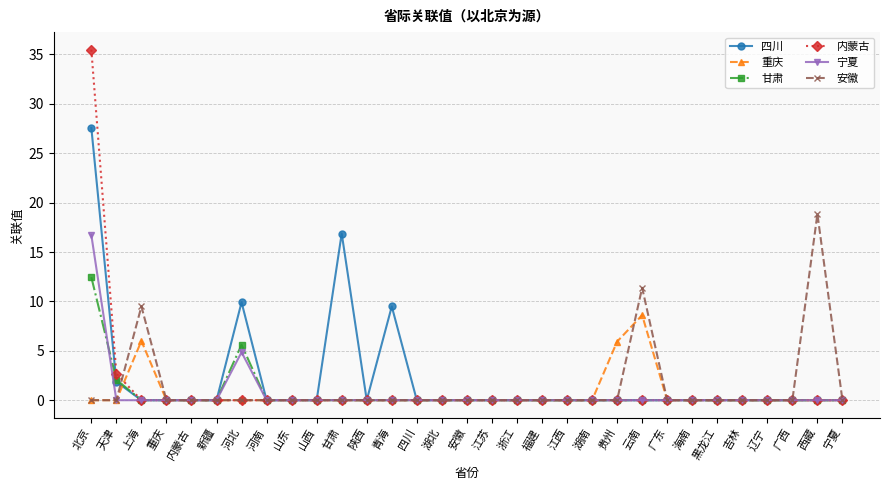

Where is the first local maximum for 安徽?

上海